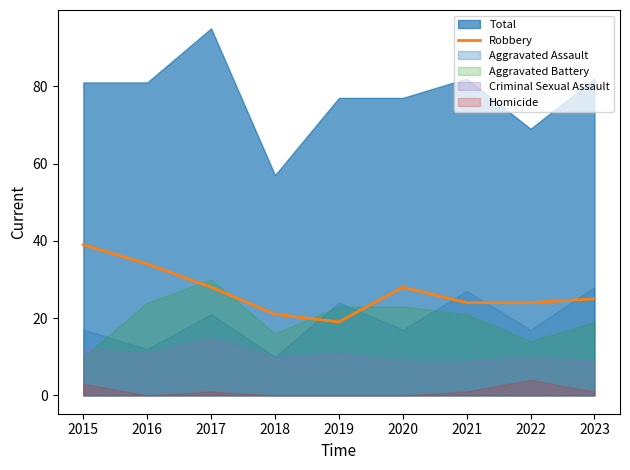

What is the maximum value for Robbery?

39